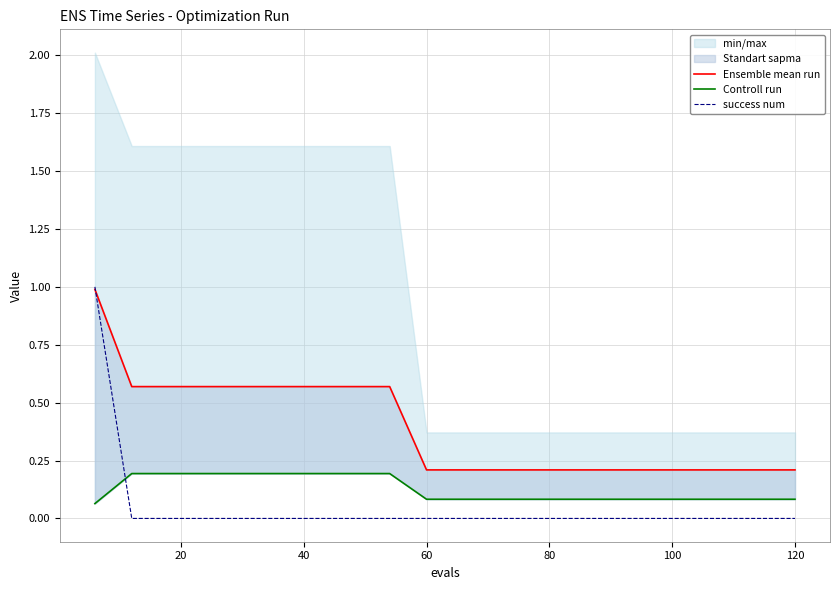

True or false: Controll run has more than 1 interior local peaks.

False